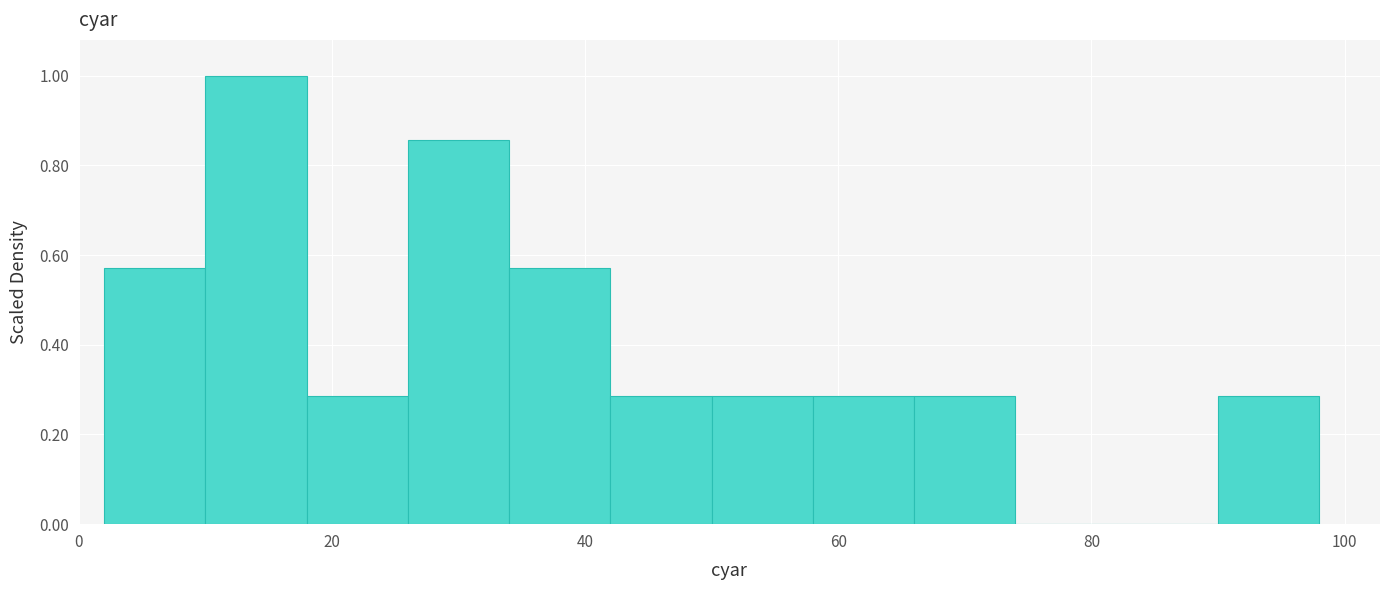

Which range on the x-axis has the tallest bar?

10 to 18